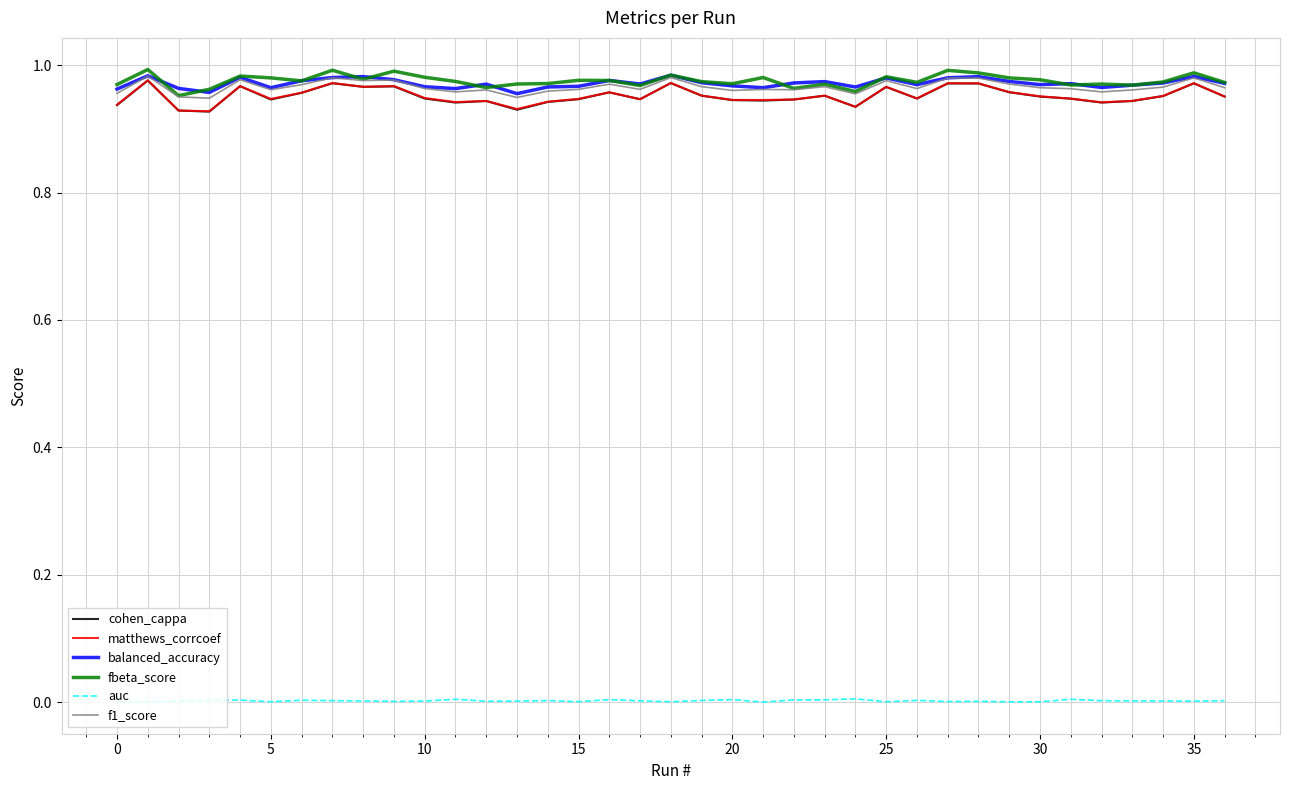

True or false: f1_score and auc intersect in this chart.

False